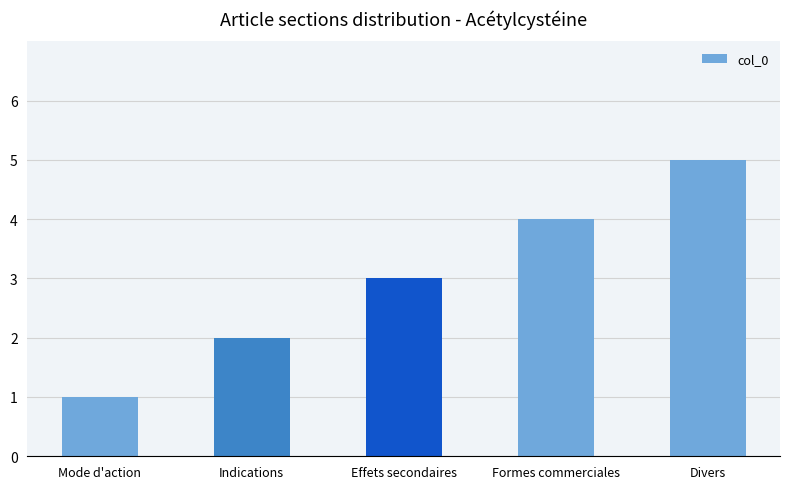

What is the change in value from Indications to Formes commerciales?

+2